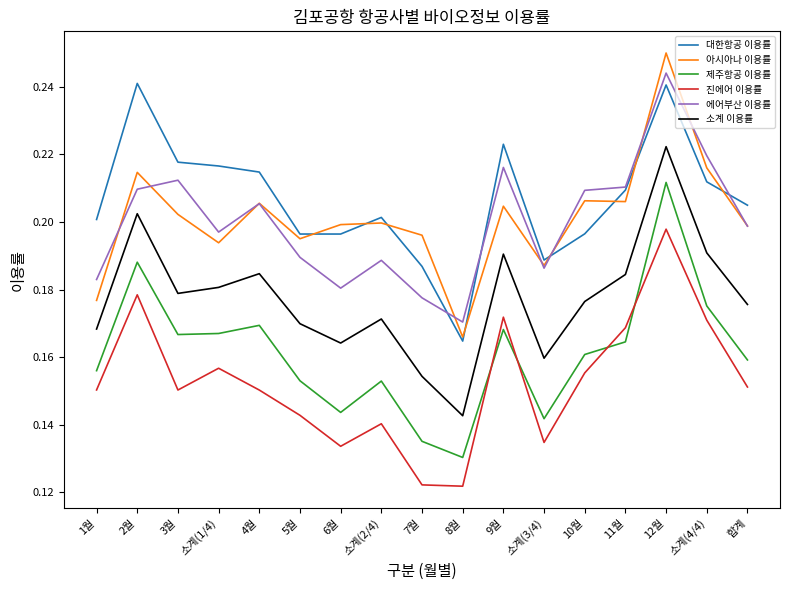

Does the chart have visible grid lines?

No